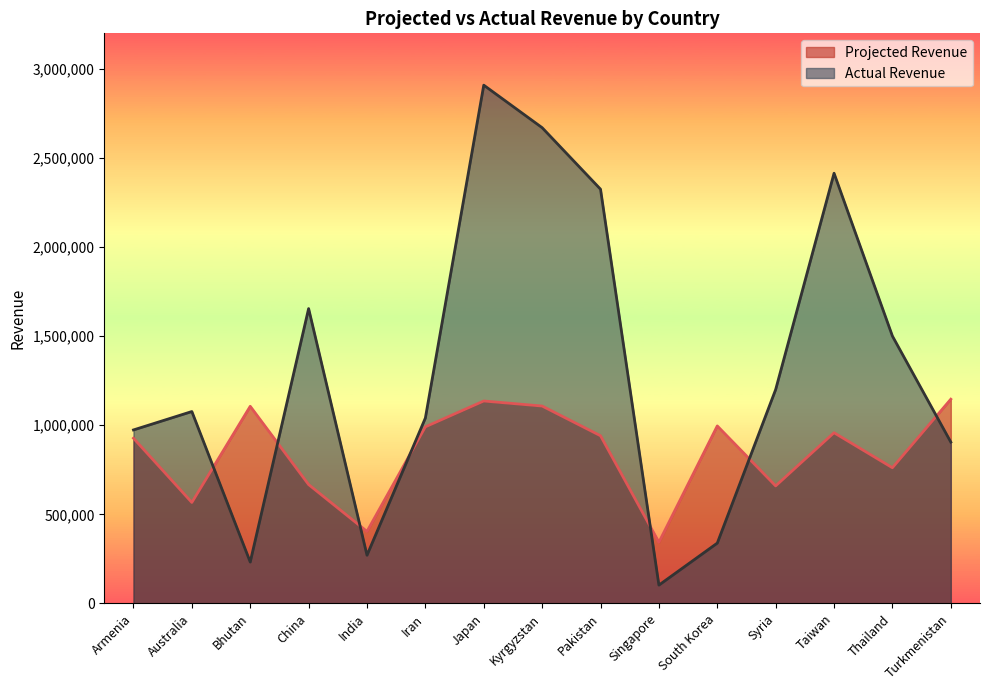

Which series ends up on top after the final intersection of Actual Revenue and Projected Revenue?

Projected Revenue